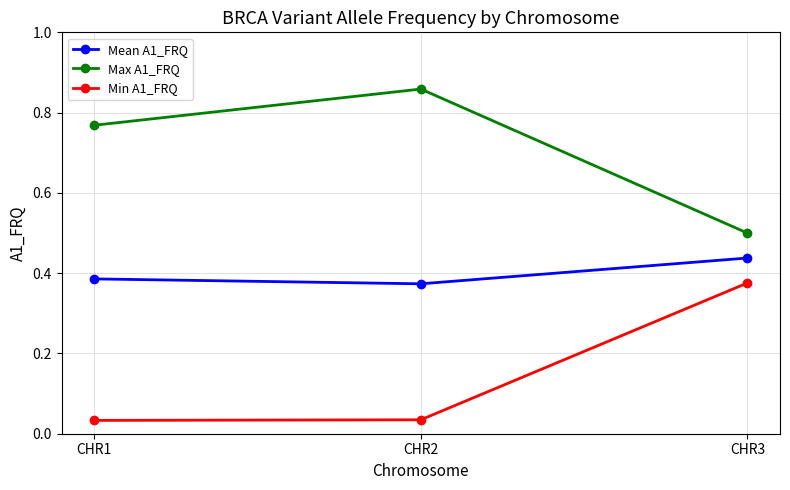

What is the difference between the highest and lowest values at CHR1?

0.7